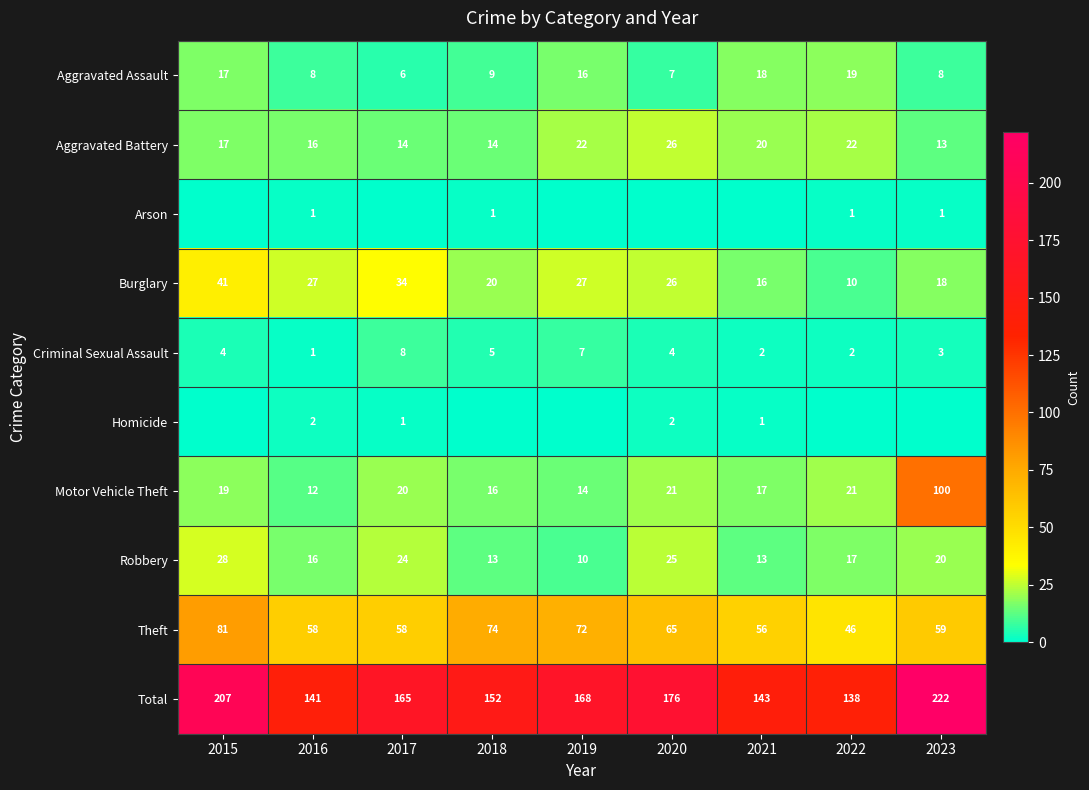

What is the difference between the maximum and second lowest values in the Criminal Sexual Assault series?

6